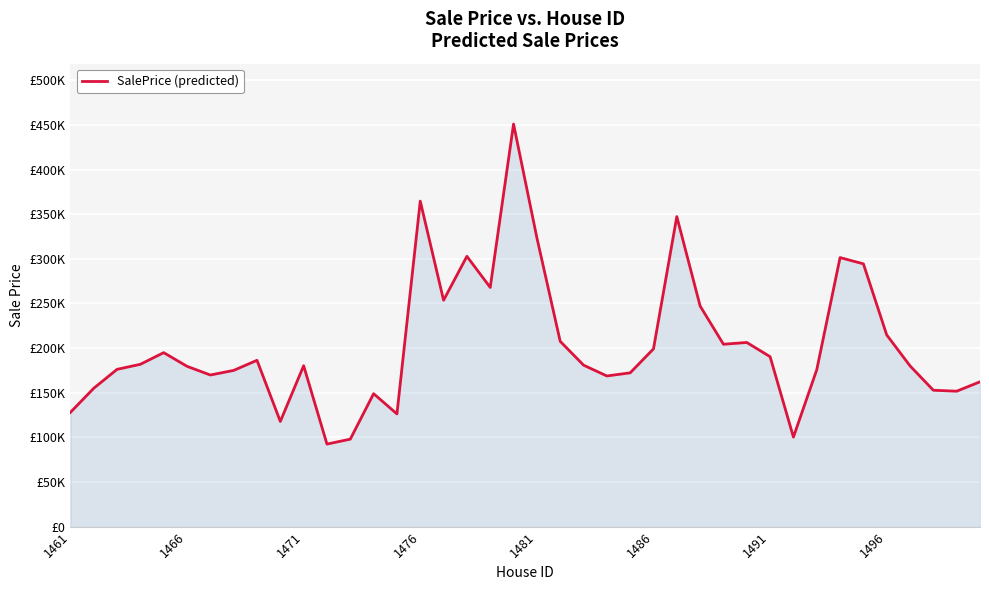

Does the chart display data point markers on the line(s)?

No